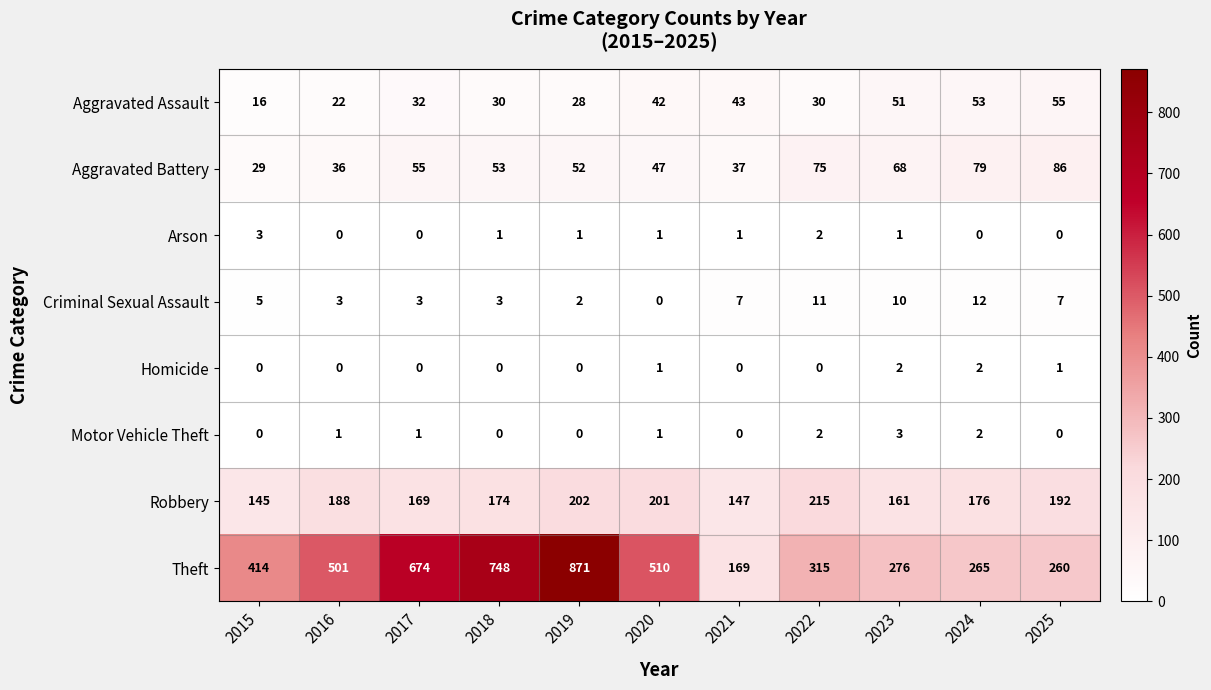

What is the sum of all Arson values?

10